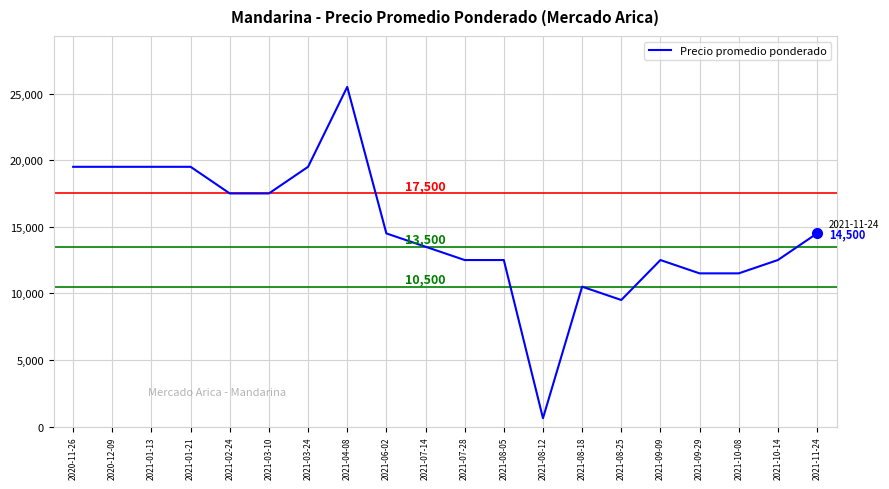

Reading right to left, what are all the values shown in this chart?

2021-11-24=14500	2021-10-14=12500	2021-10-08=11500	2021-09-29=11500	2021-09-09=12500	2021-08-25=9500	2021-08-18=10500	2021-08-12=625	2021-08-05=12500	2021-07-28=12500	2021-07-14=13500	2021-06-02=14500	2021-04-08=25500	2021-03-24=19500	2021-03-10=17500	2021-02-24=17500	2021-01-21=19500	2021-01-13=19500	2020-12-09=19500	2020-11-26=19500